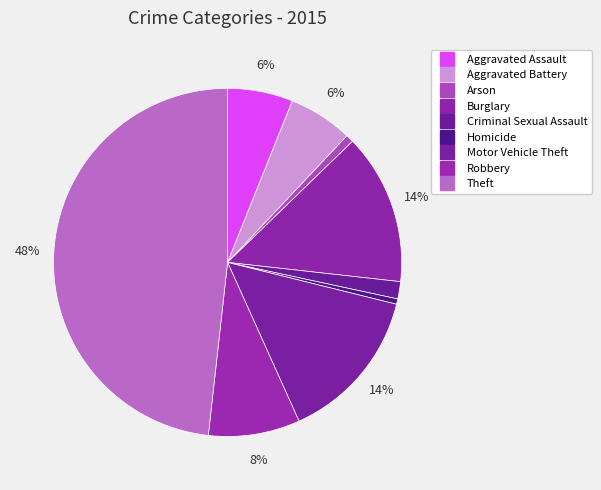

How many slices are in this pie chart?

9